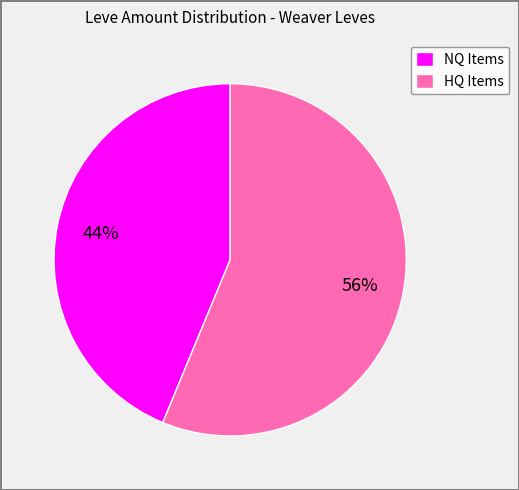

Approximately how many times larger is the value at NQ Items compared to HQ Items?

0.8